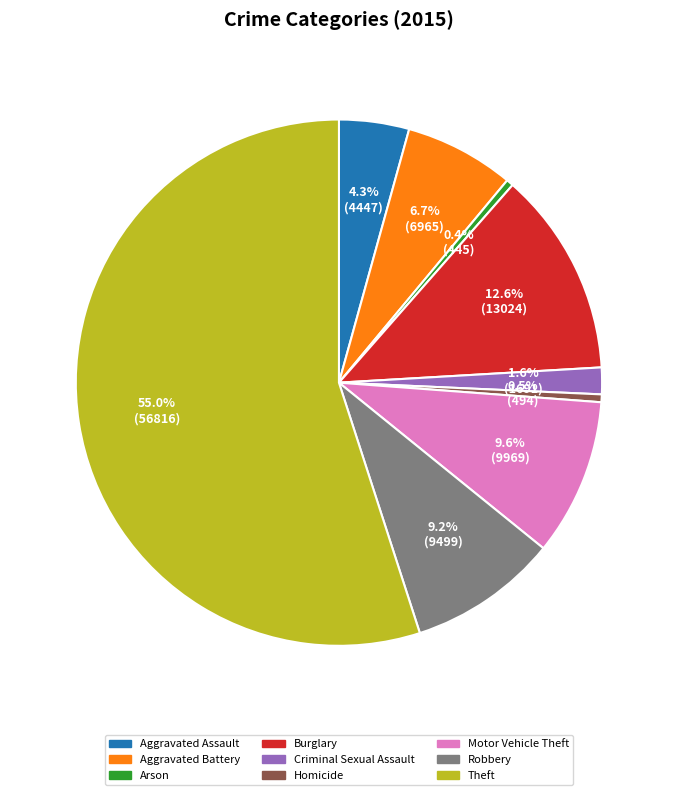

Between Theft and Aggravated Assault, which is larger?

Theft